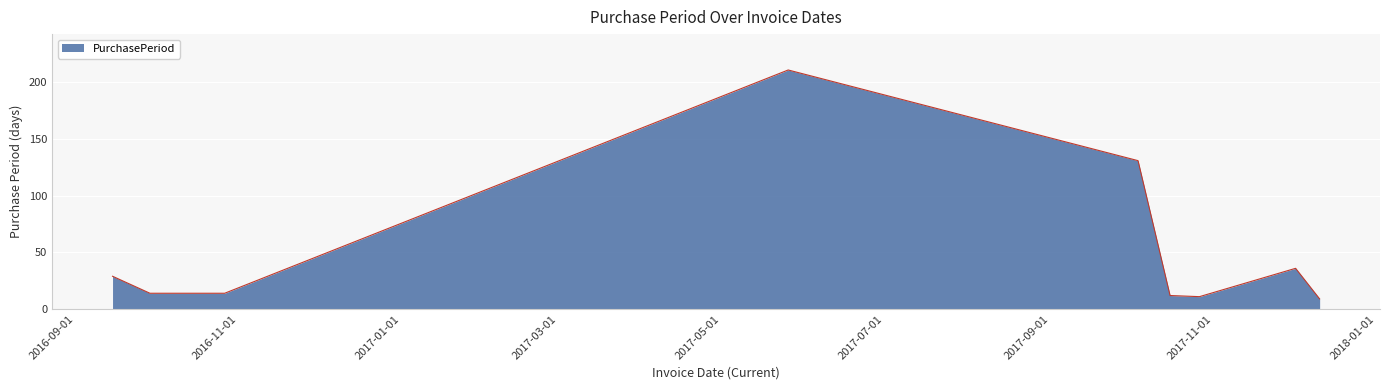

Reading right to left, transcribe all the data shown in this chart.

9	36	11	12	131	211	14	14	14	29